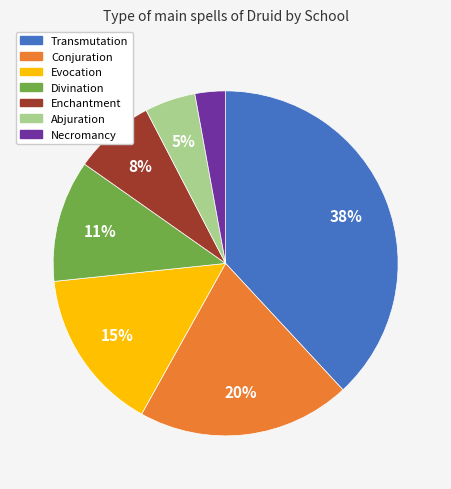

Is the sum of Necromancy and Evocation greater than half?

No